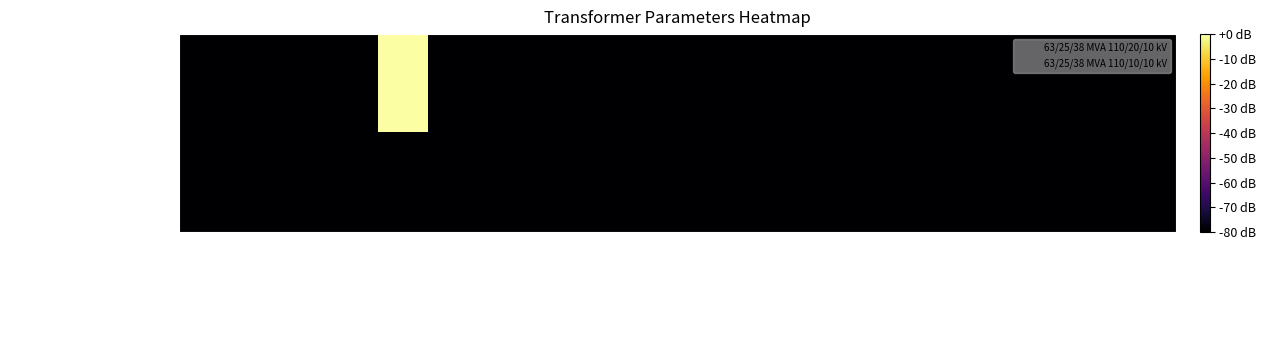

At which category does the chart reach its minimum across all series?

sn_hv_mva